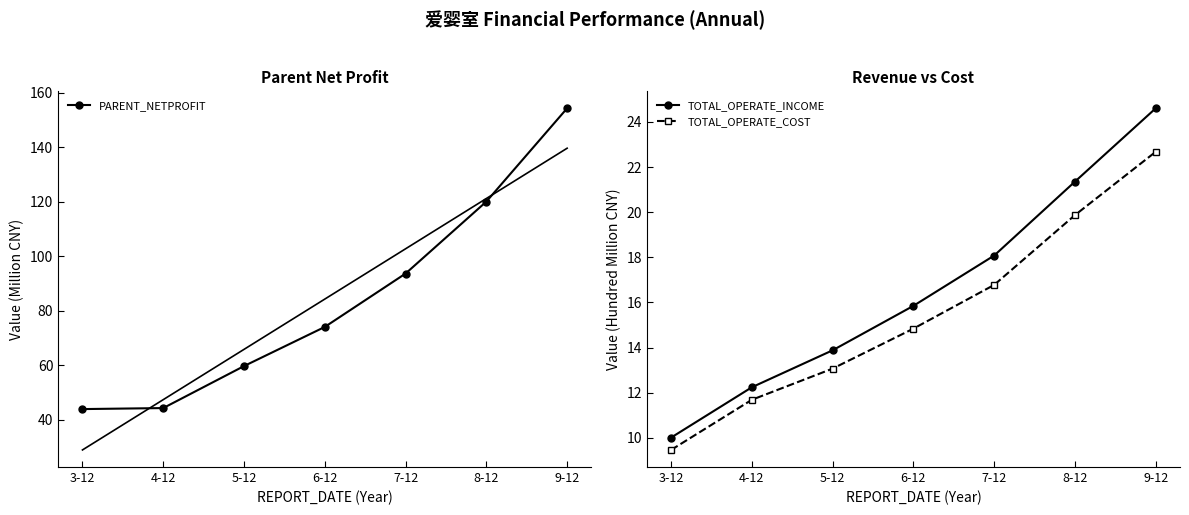

The value of PARENT_NETPROFIT at 5-12 is 59.6. True or false?

True